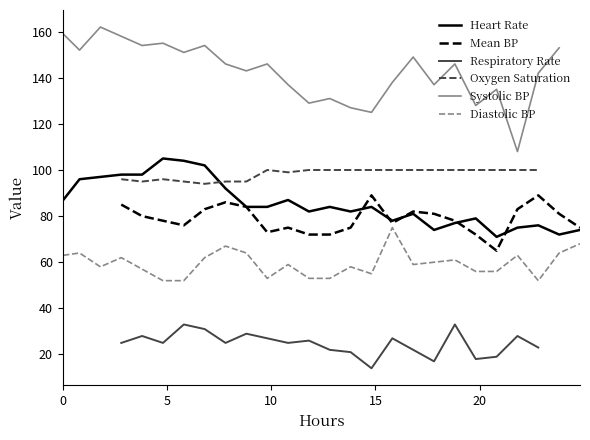

What is the lowest value of the Diastolic BP series?

52